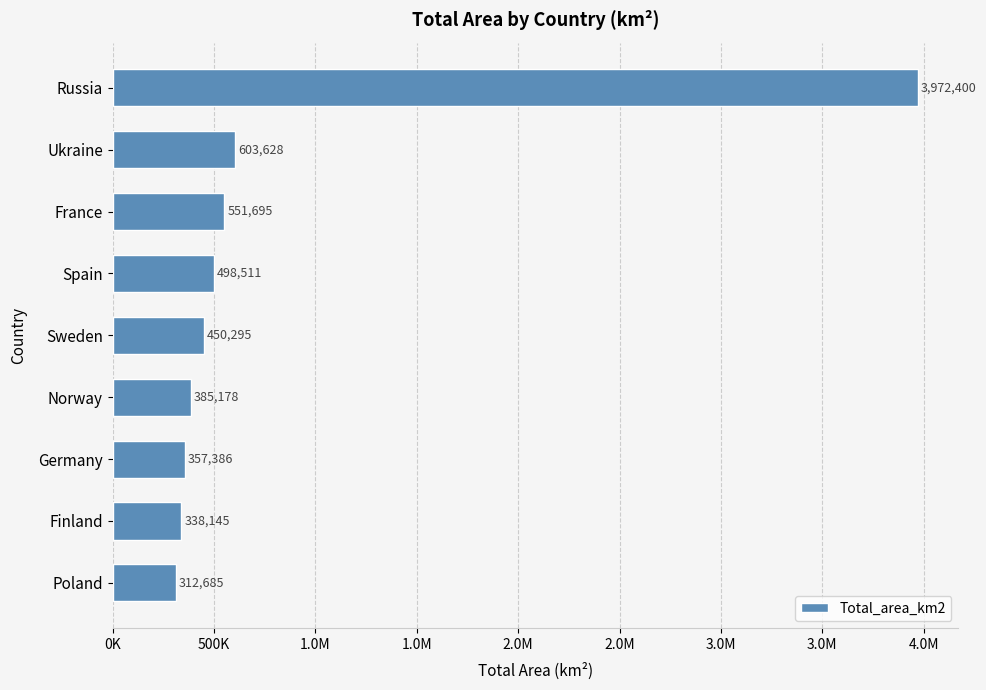

Does the chart contain any negative values?

No